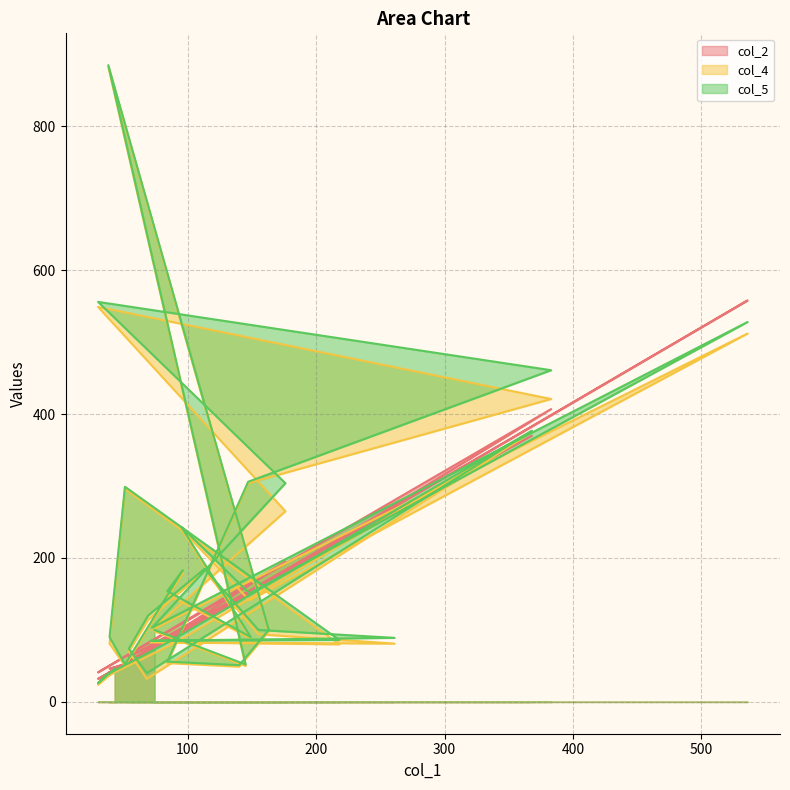

At which label does col_2 reach its peak?

536